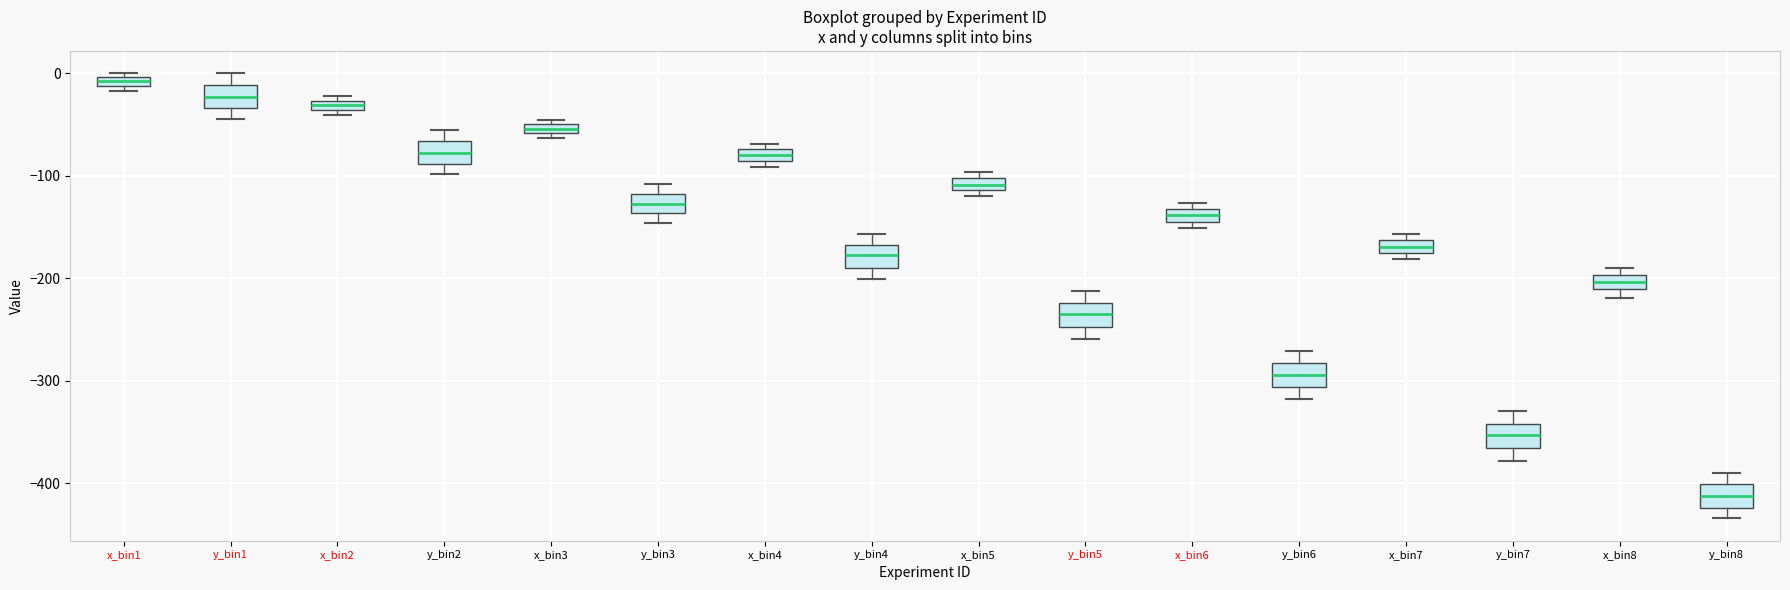

Which box has the highest median line?

x_bin1